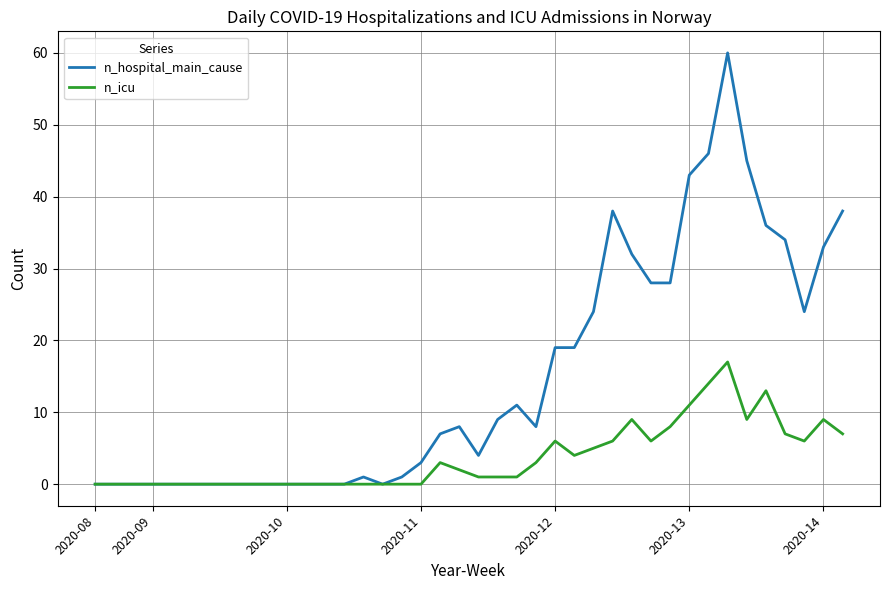

What is the maximum value shown in the chart?

60